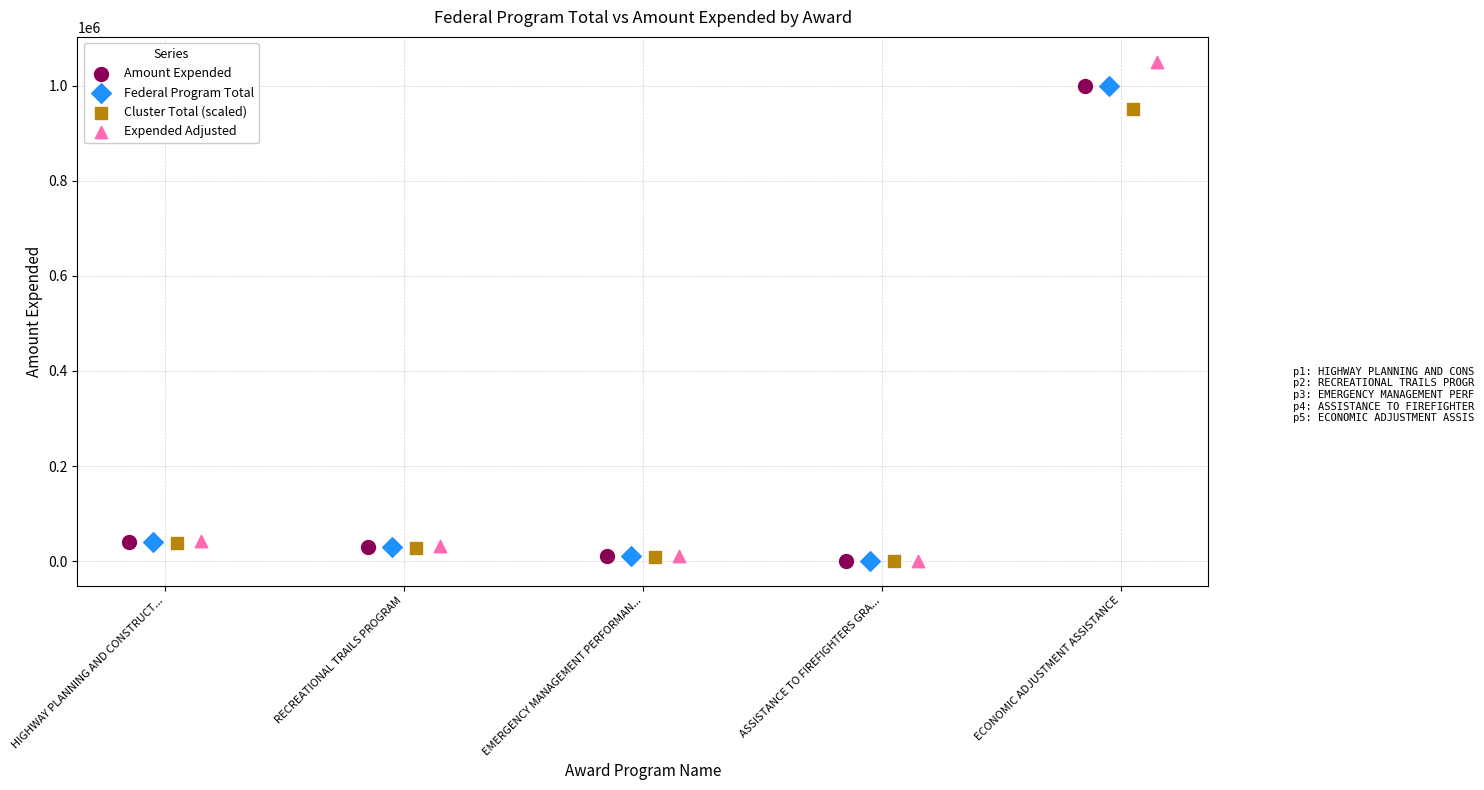

Which series has the widest spread of Y values?

Expended Adjusted